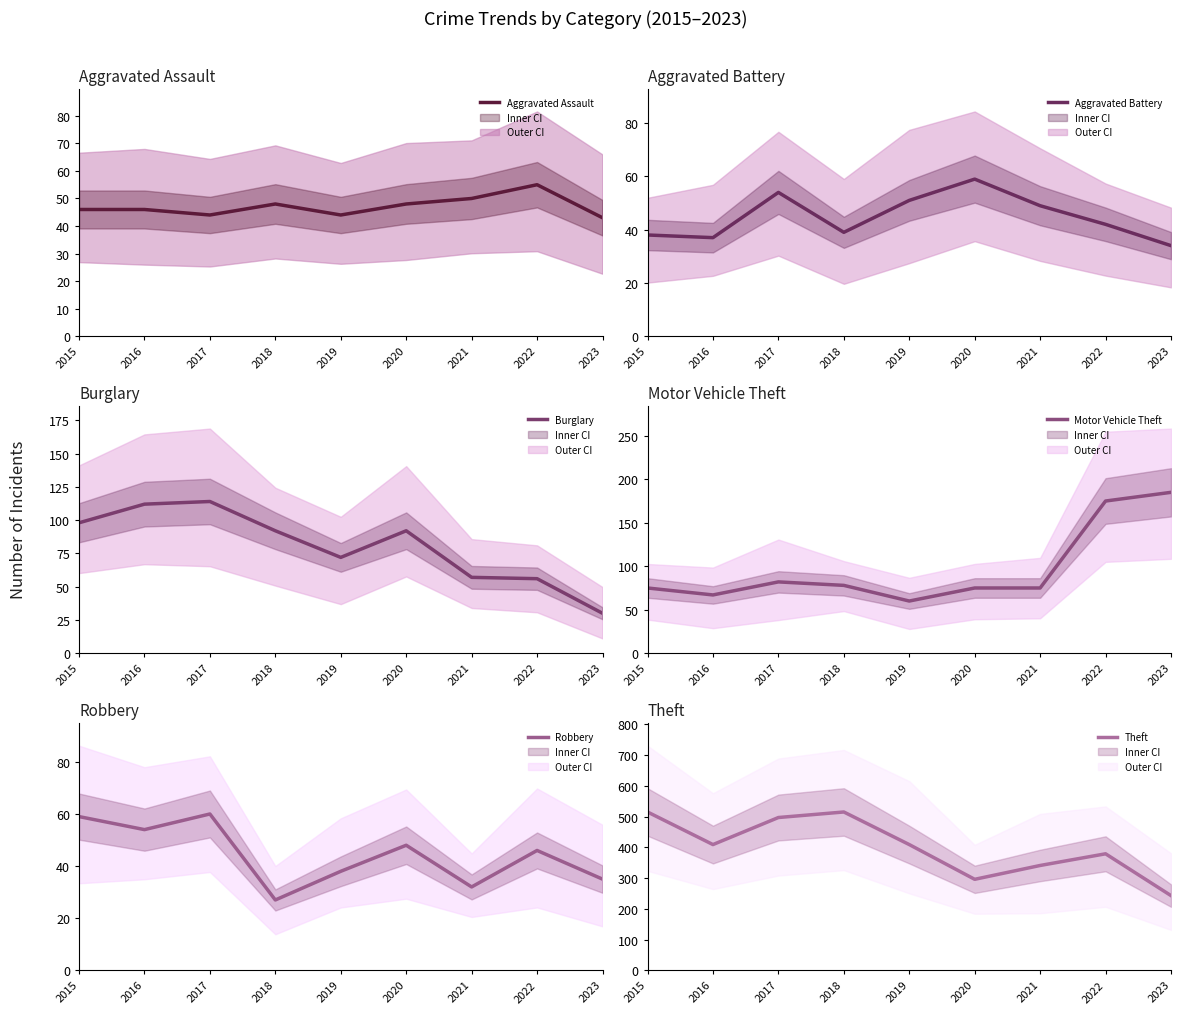

At 2019, list the series in order from largest to smallest.

Theft, Burglary, Motor Vehicle Theft, Aggravated Battery, Aggravated Assault, Robbery